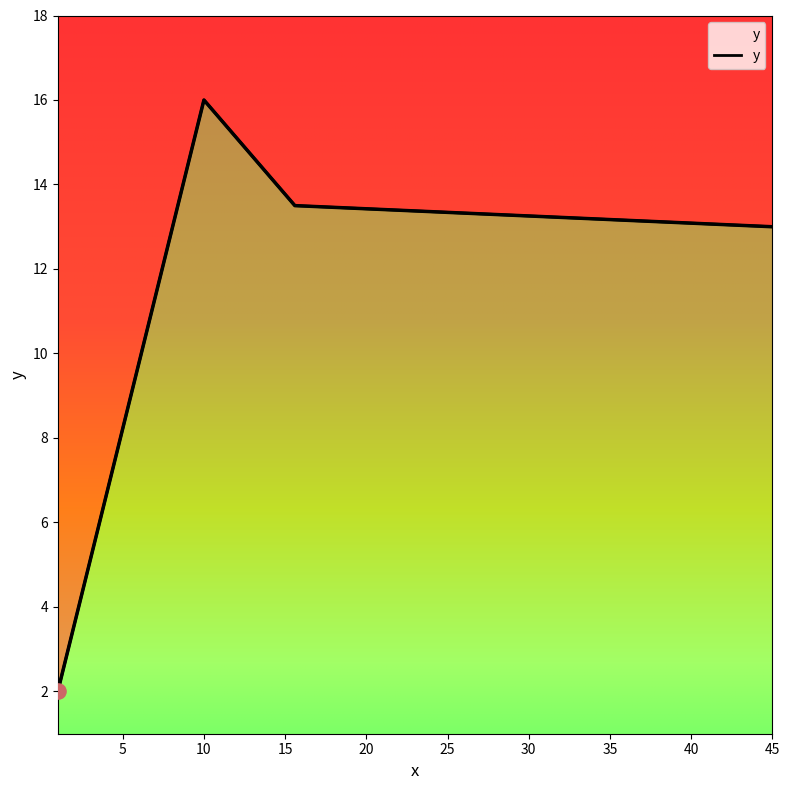

What is the ratio of the value at 10 to the value at 1?

8.0